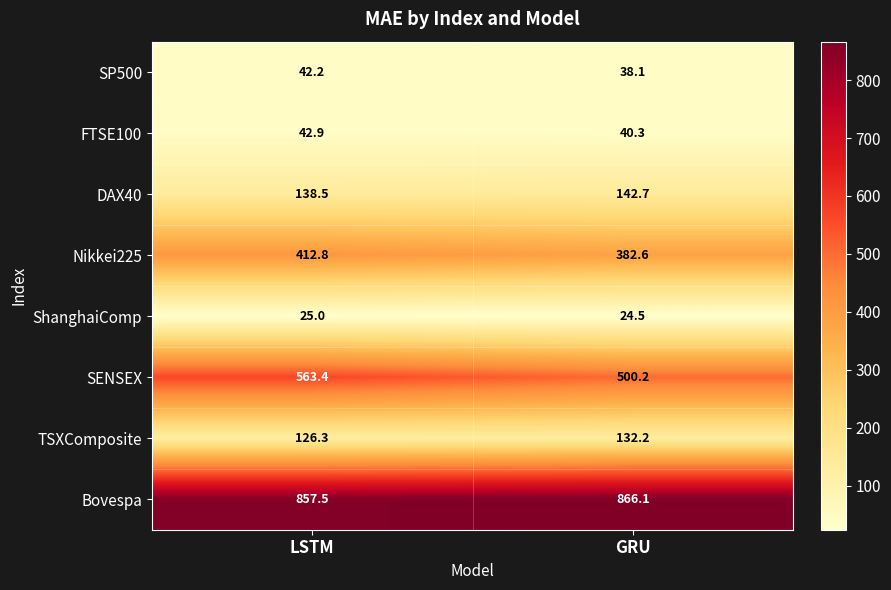

What is the difference between the highest and lowest values at GRU?

841.6